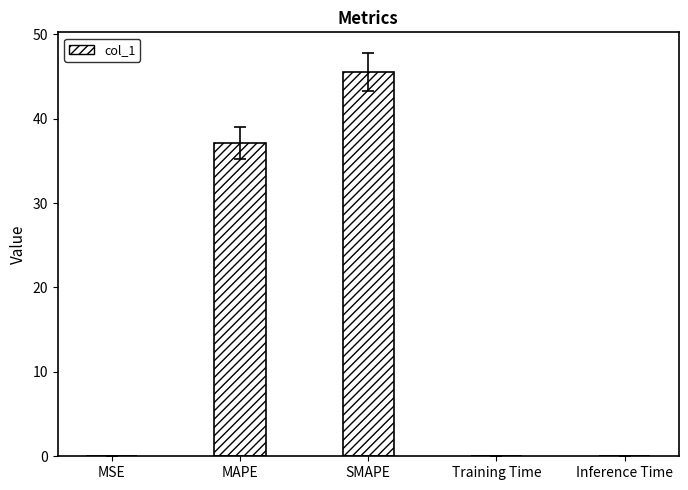

Read the value at SMAPE.

45.6